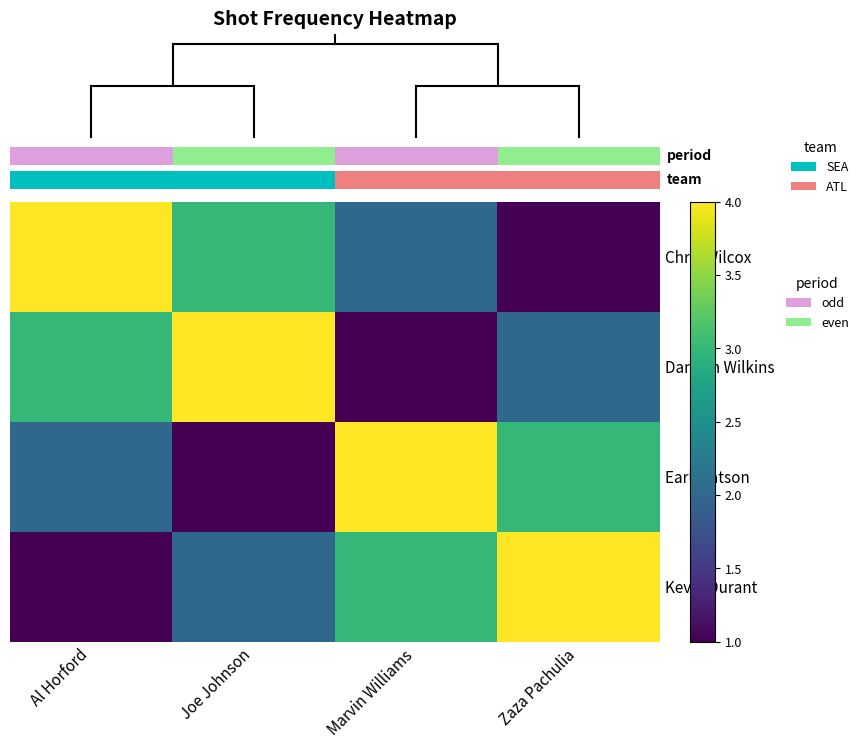

What is the average value of the Damien Wilkins series?

2